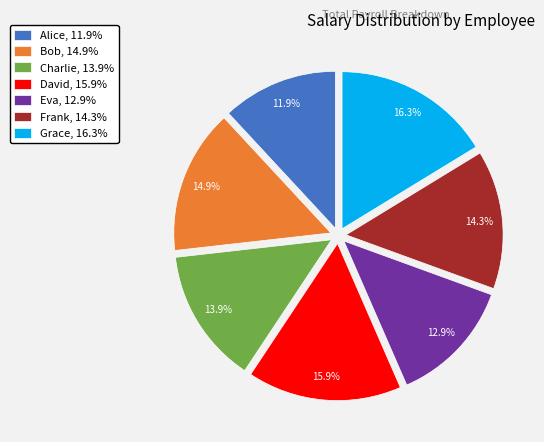

True or false: Grace accounts for 9% of the total.

False